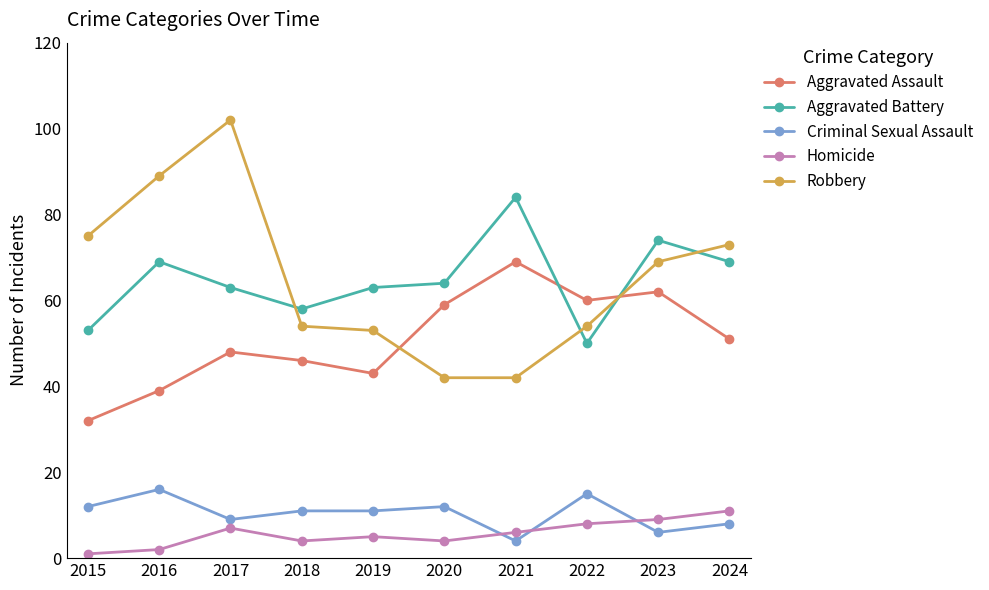

The Aggravated Battery series shows 69 at 2024. True or false?

True